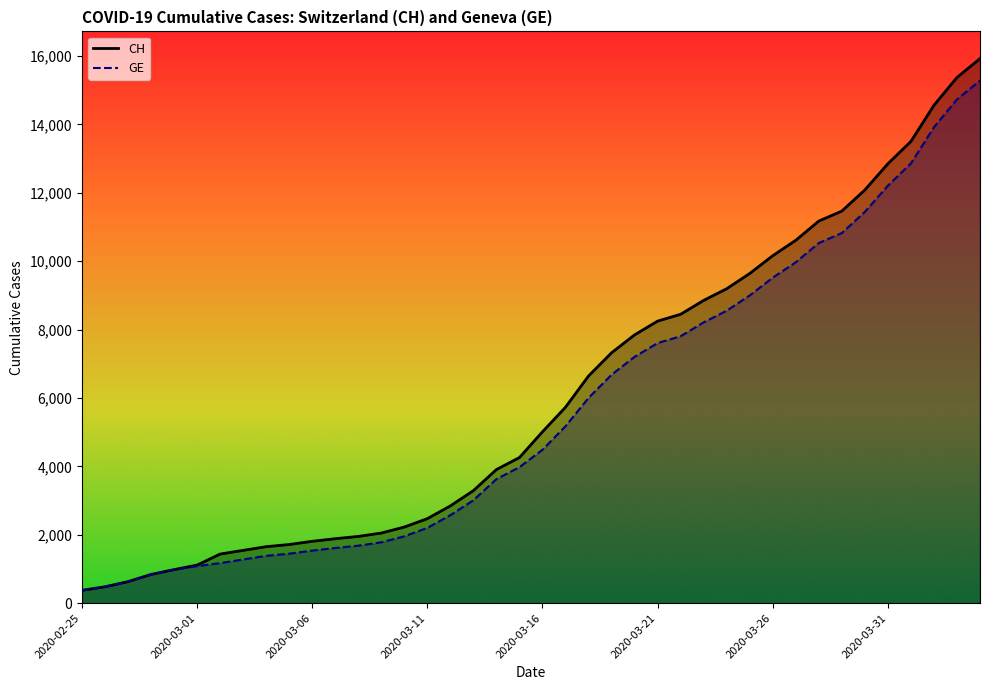

Which category has the highest value across all series?

2020-04-04